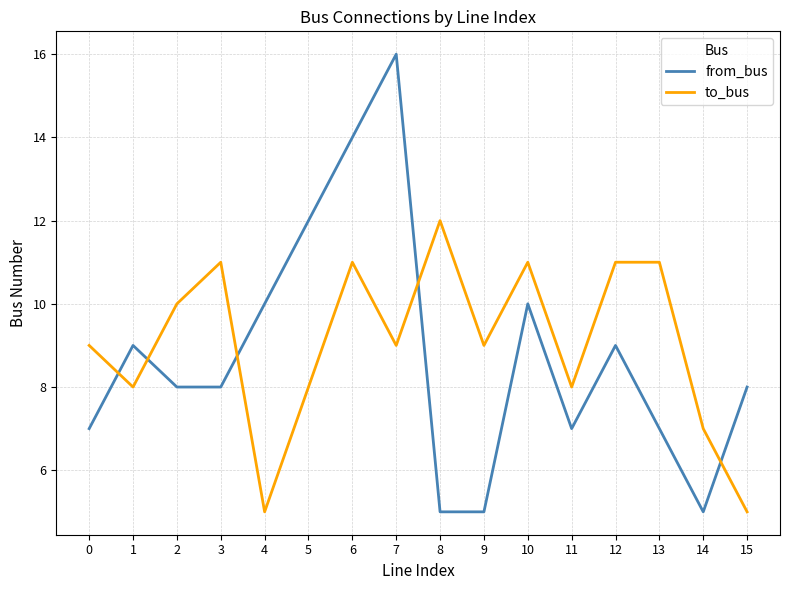

What is the sum of the from_bus values at 13 and 11?

14